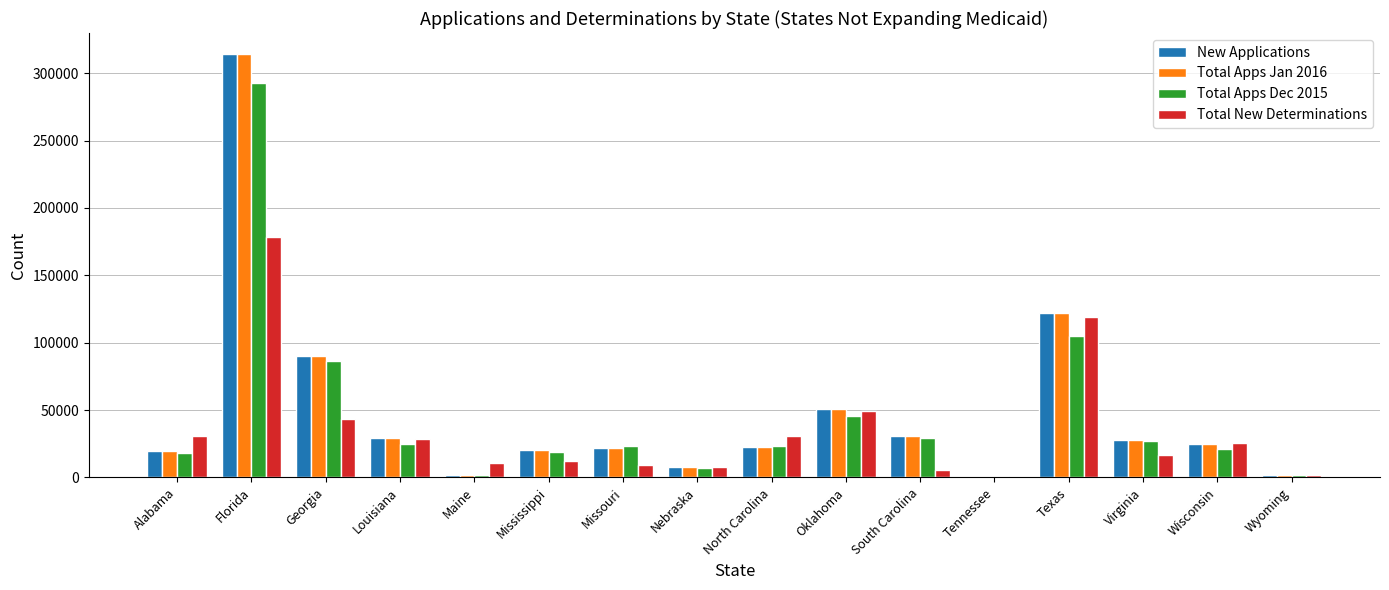

The Total New Determinations series shows 179 at Tennessee. True or false?

True